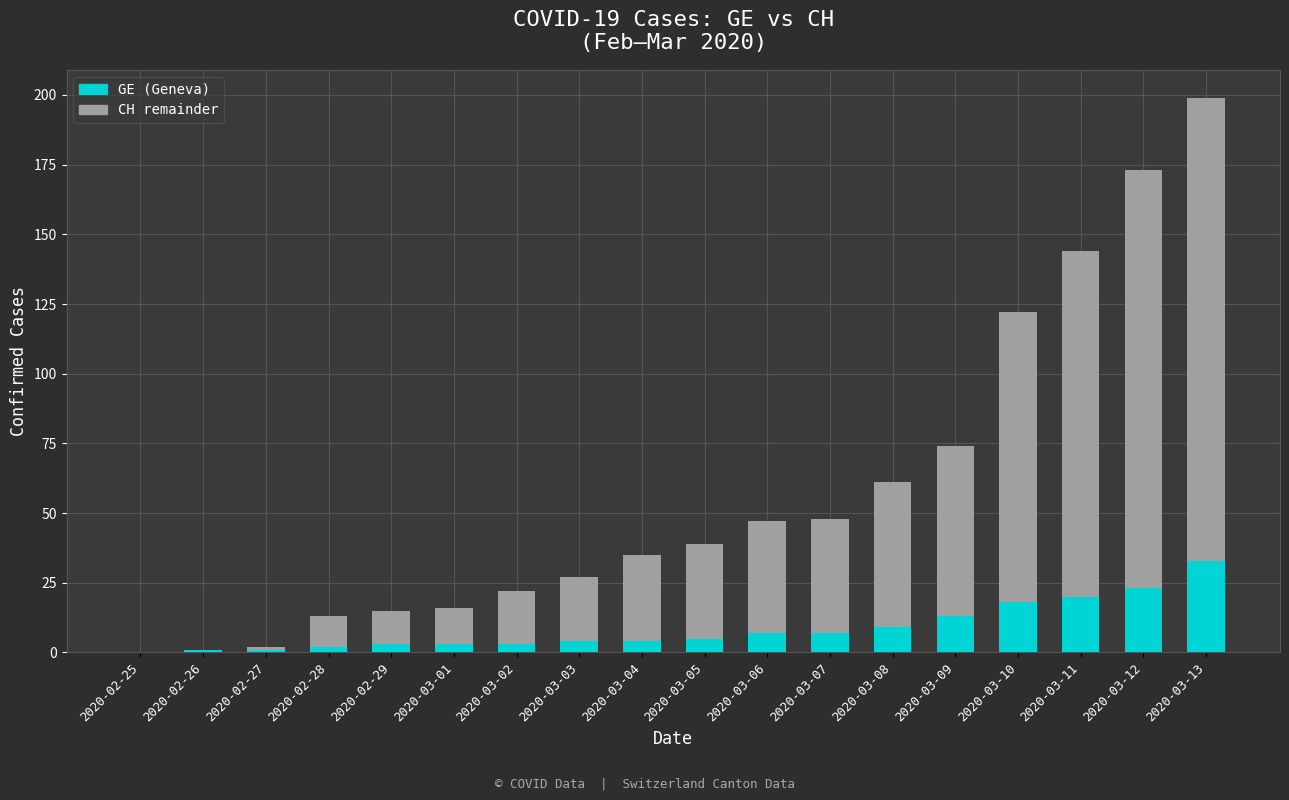

What is the sum of all GE (Geneva) values?

156